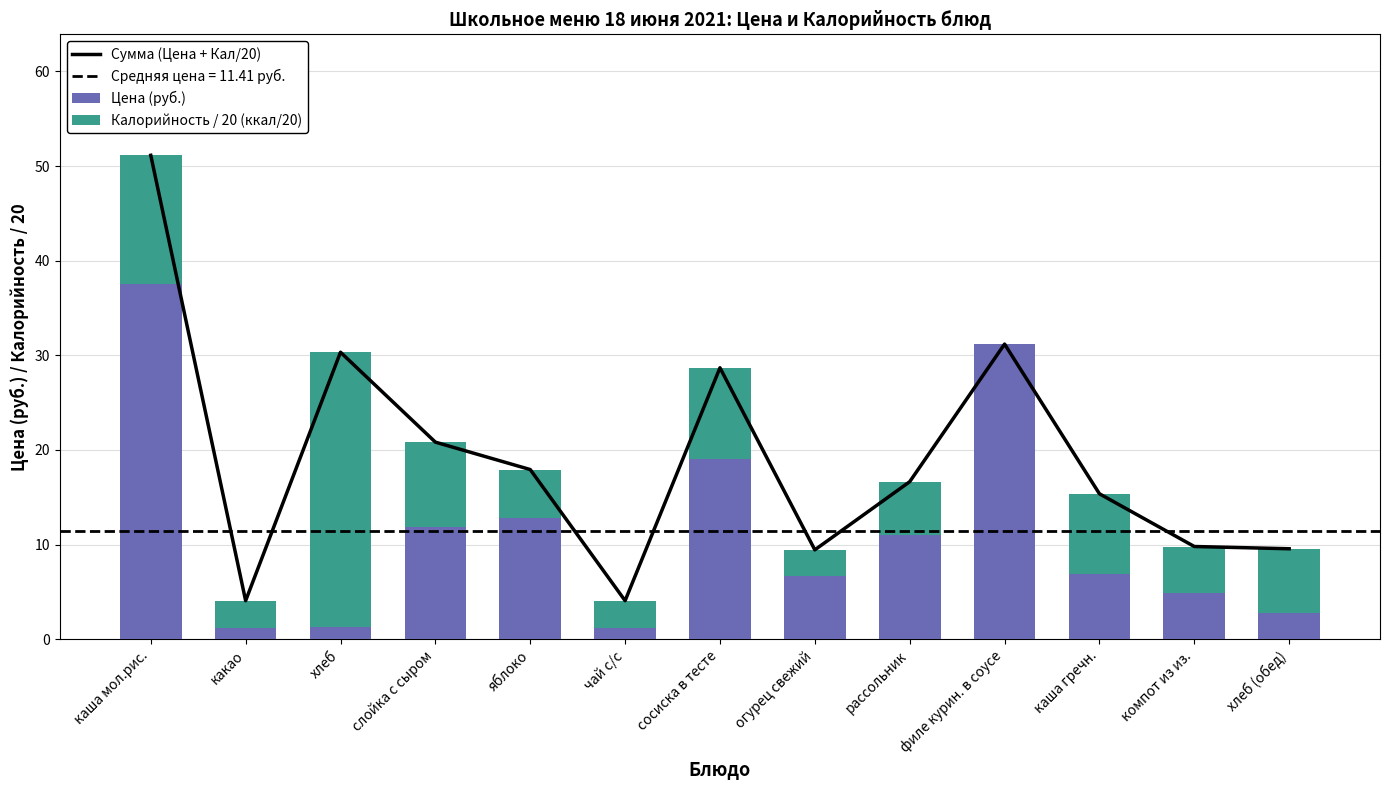

What is the average value of the Калорийность / 20 (ккал/20) series?

7.8